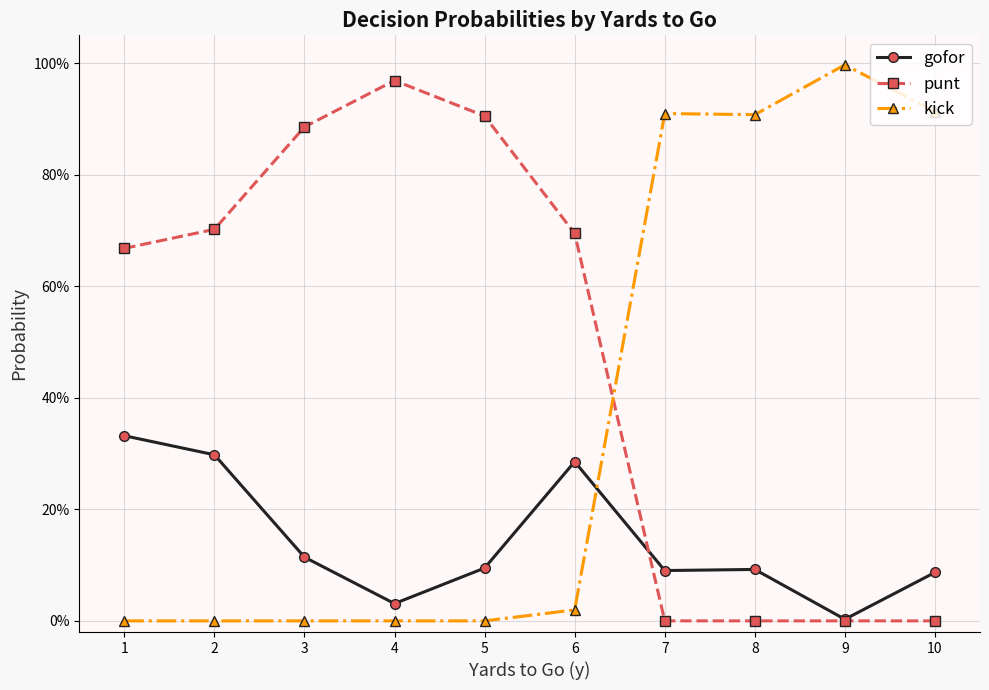

Does the chart have visible grid lines?

Yes